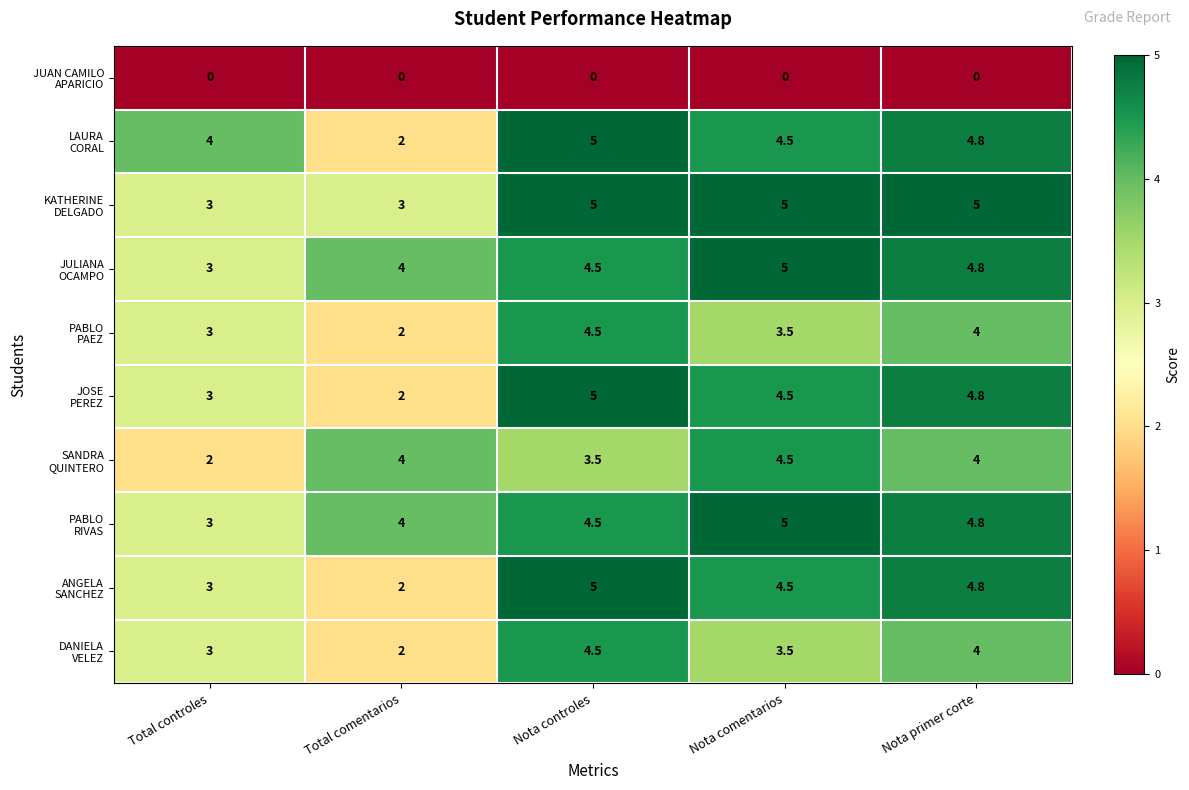

What is the spread (max minus min) of values at Total controles?

4.0